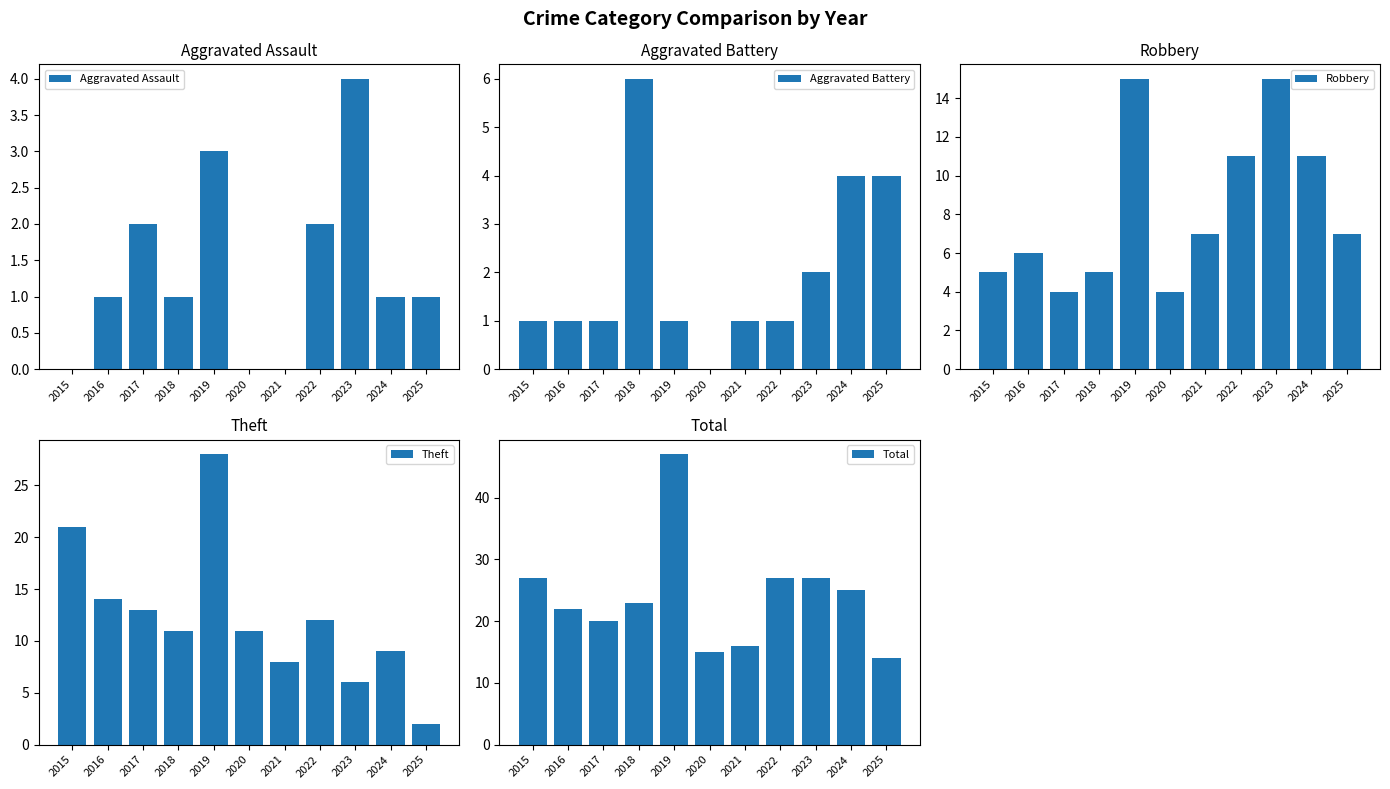

Rank the series by their maximum value, from highest to lowest.

Total, Theft, Robbery, Aggravated Battery, Aggravated Assault